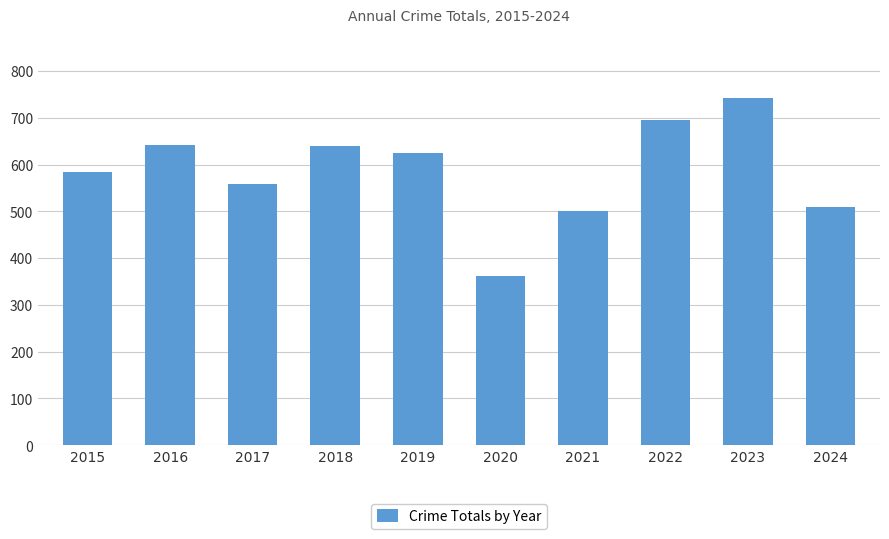

What is the value of the 4th bar from the left?

639